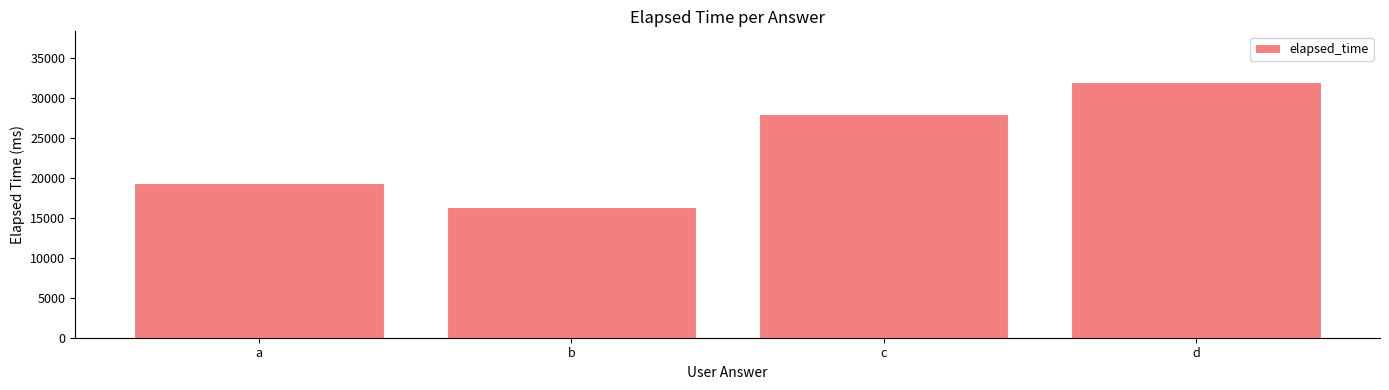

Between a and c, which is larger?

c